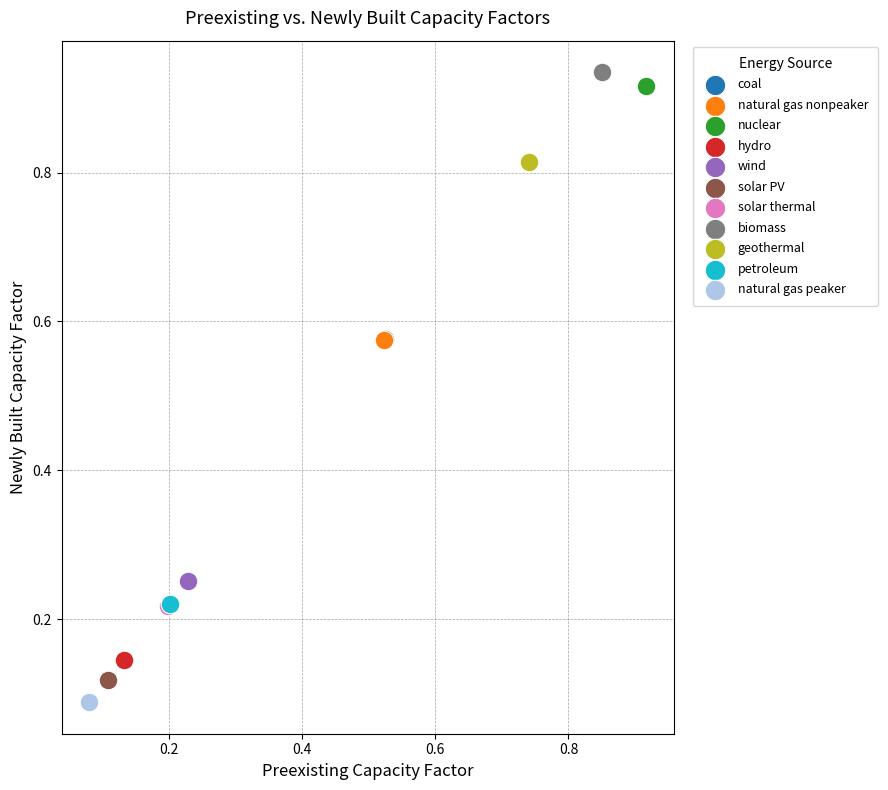

What are all the series names shown in the legend?

coal, natural gas nonpeaker, nuclear, hydro, wind, solar PV, solar thermal, biomass, geothermal, petroleum, natural gas peaker